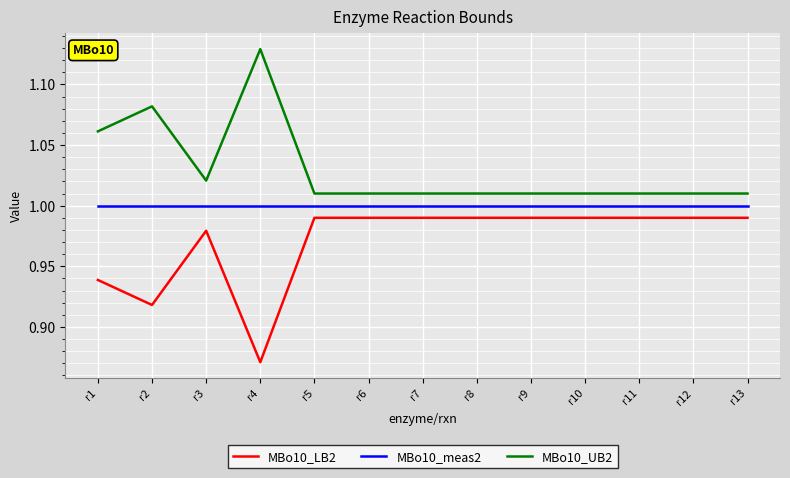

What is the difference between the maximum and minimum values in the MBo10_UB2 series?

0.1